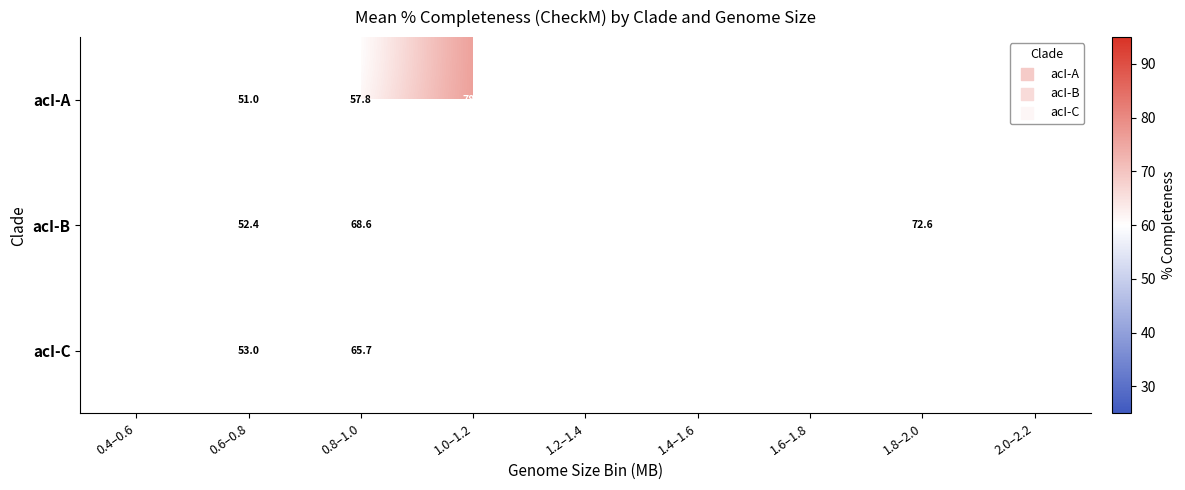

At which category is the sum across all series the highest?

0.8–1.0